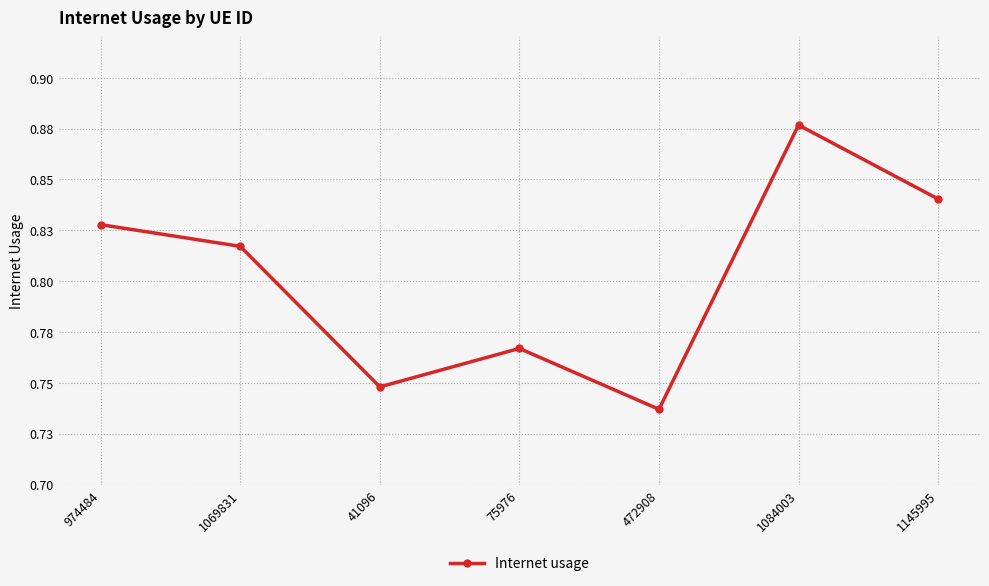

Rank the categories by value from lowest to highest.

472908, 41096, 75976, 1069831, 974484, 1145995, 1084003